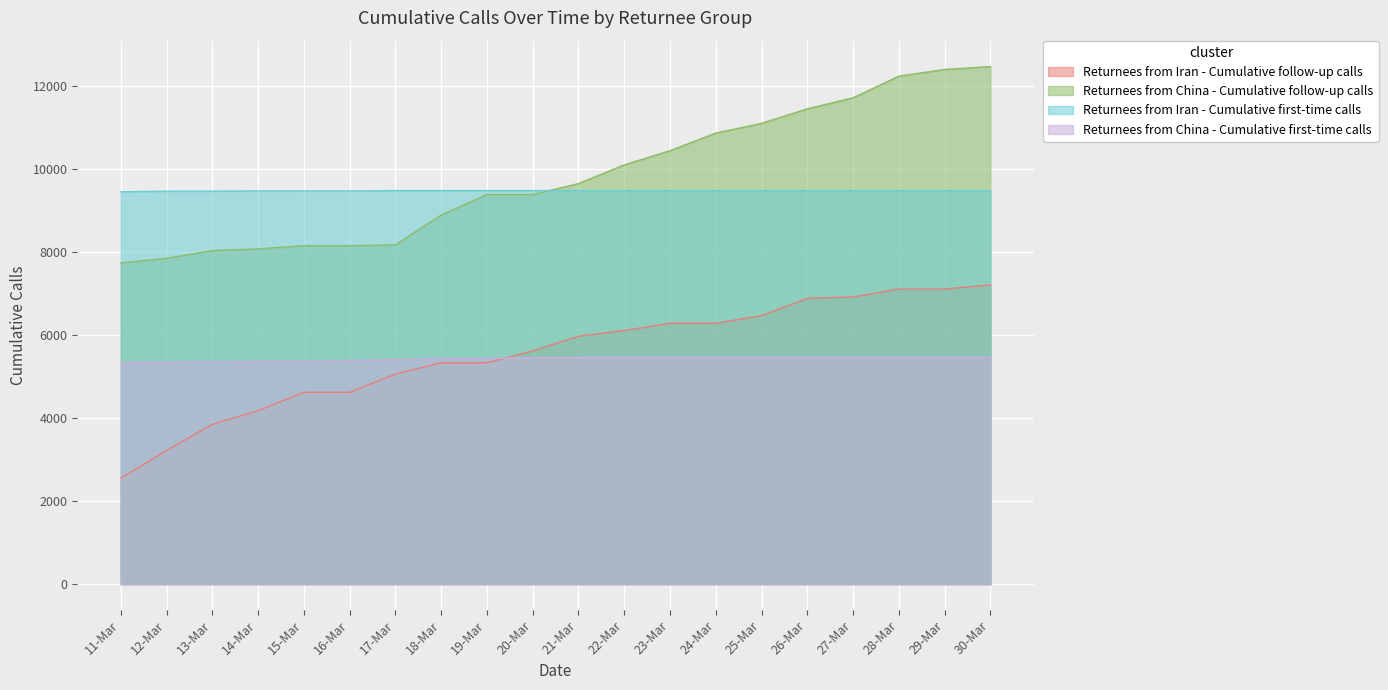

What is the lowest value of the Returnees from China - Cumulative first-time calls series?

5342